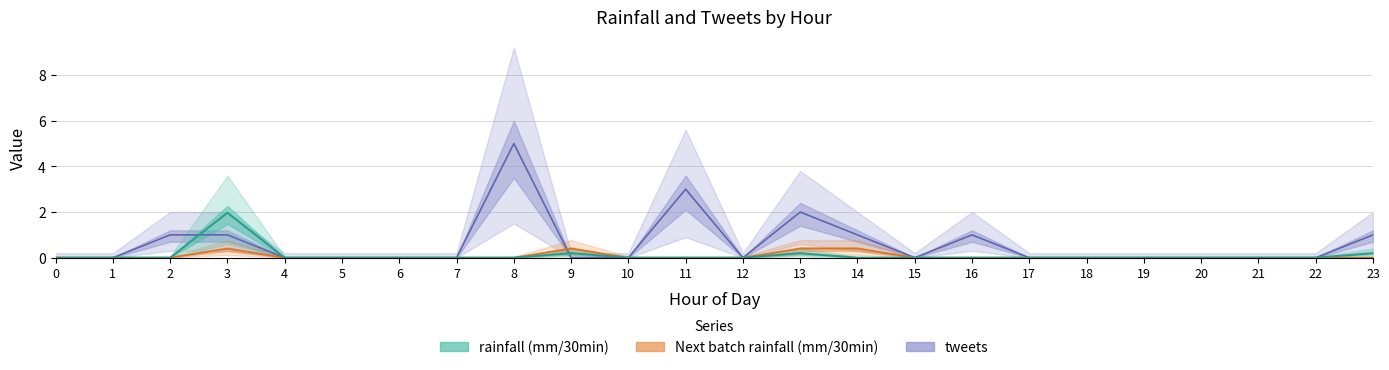

True or false: tweets has more than 2 interior local peaks.

True